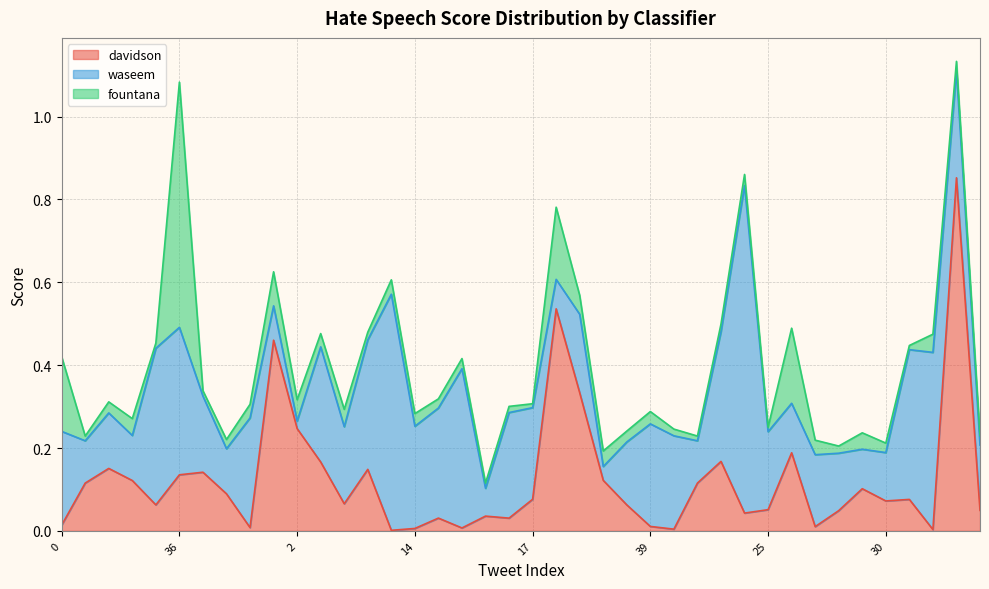

Rank the series by their maximum value, from highest to lowest.

davidson, waseem, fountana